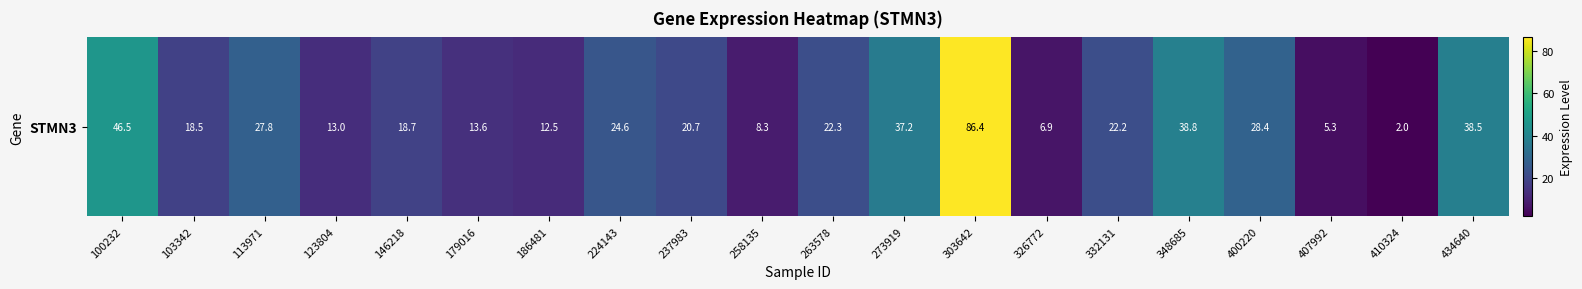

What is the sum of all values?

492.2